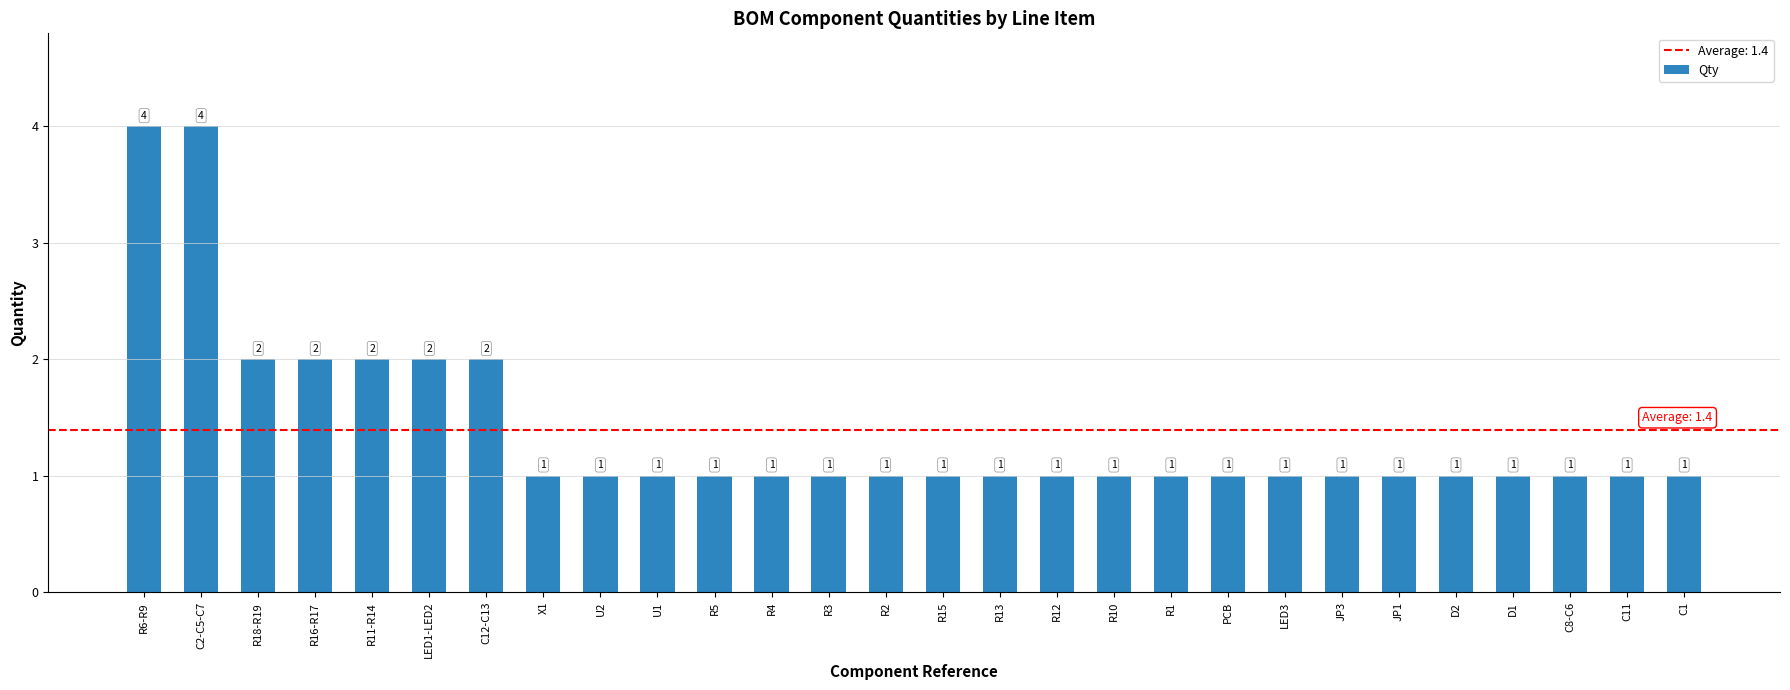

The chart shows a value of 1 at C11. True or false?

True